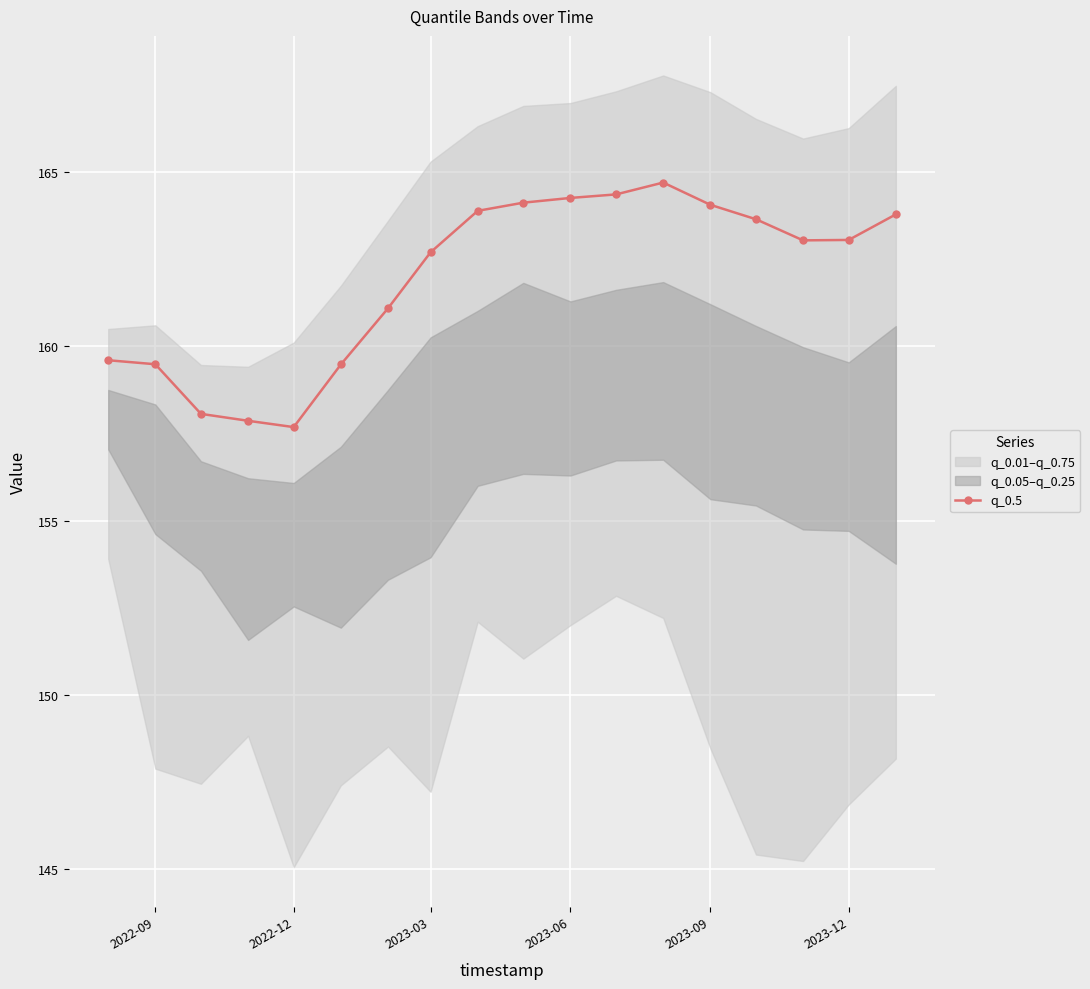

True or false: q_0.5 has more than 0 interior local peaks.

True